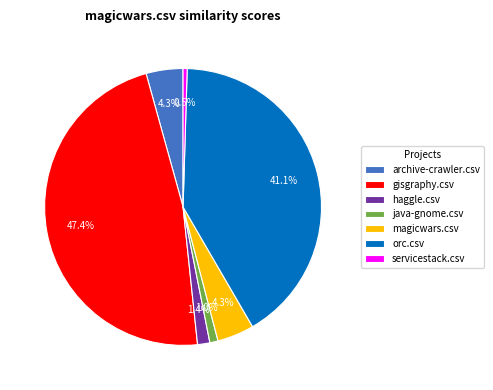

What percentage is the java-gnome.csv slice, to the nearest percent?

1%